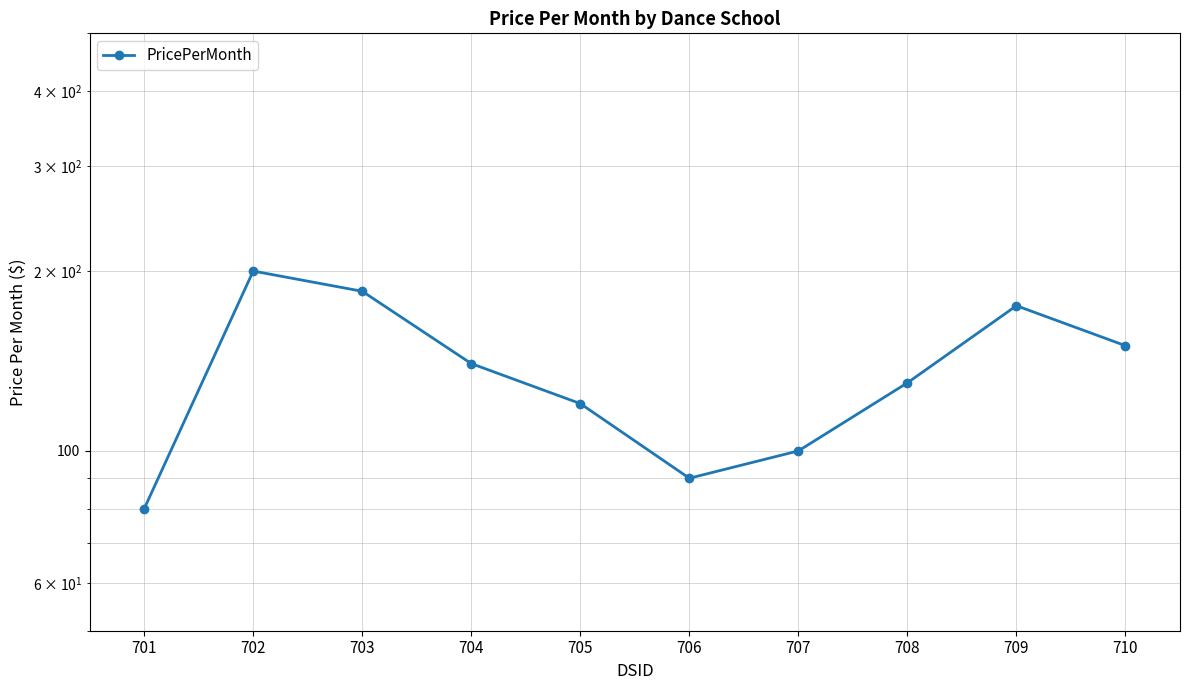

What is the ratio of the value at 708 to the value at 701?

1.6